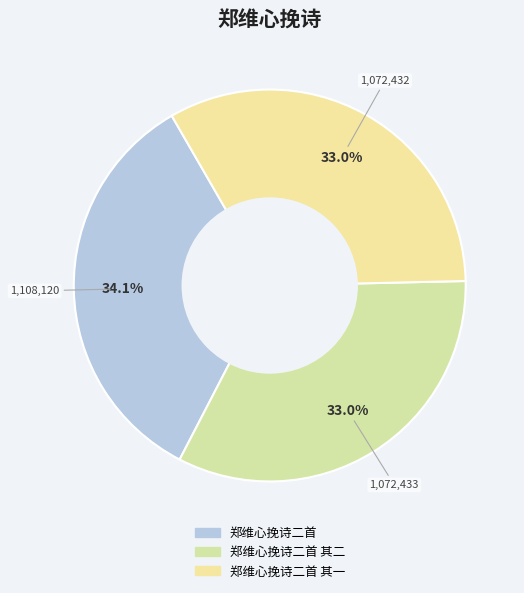

Count the number of slices in the pie.

3